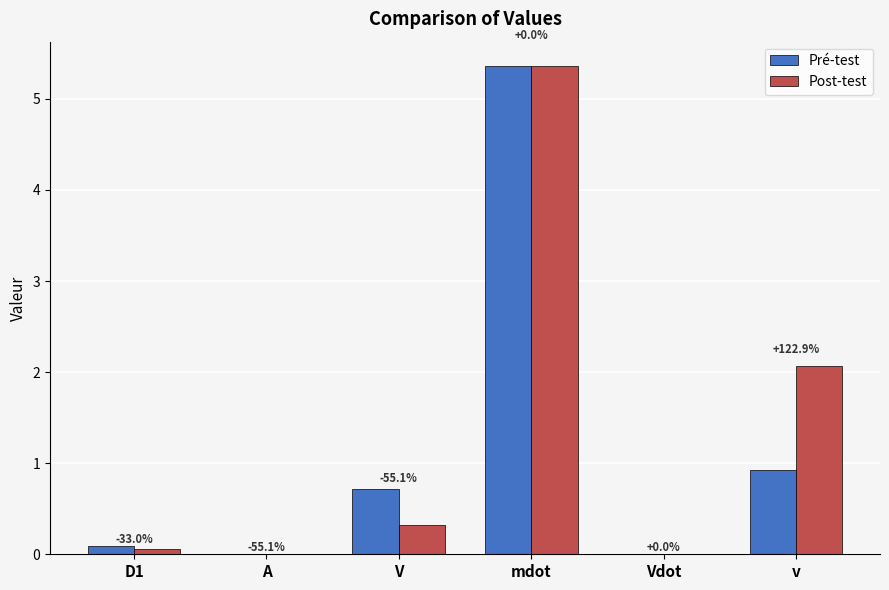

How many groups of bars are there?

6